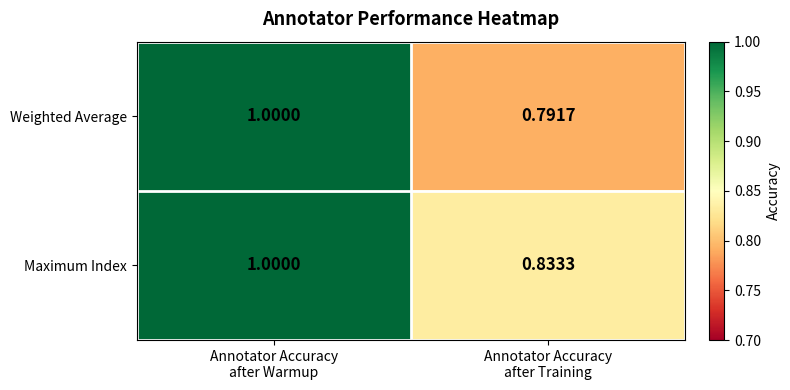

Which series has the largest range (max minus min)?

Weighted Average